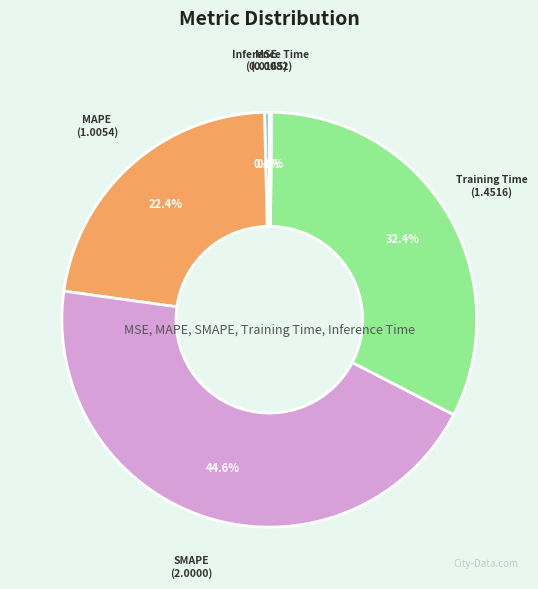

Is Training Time the majority of the pie?

No